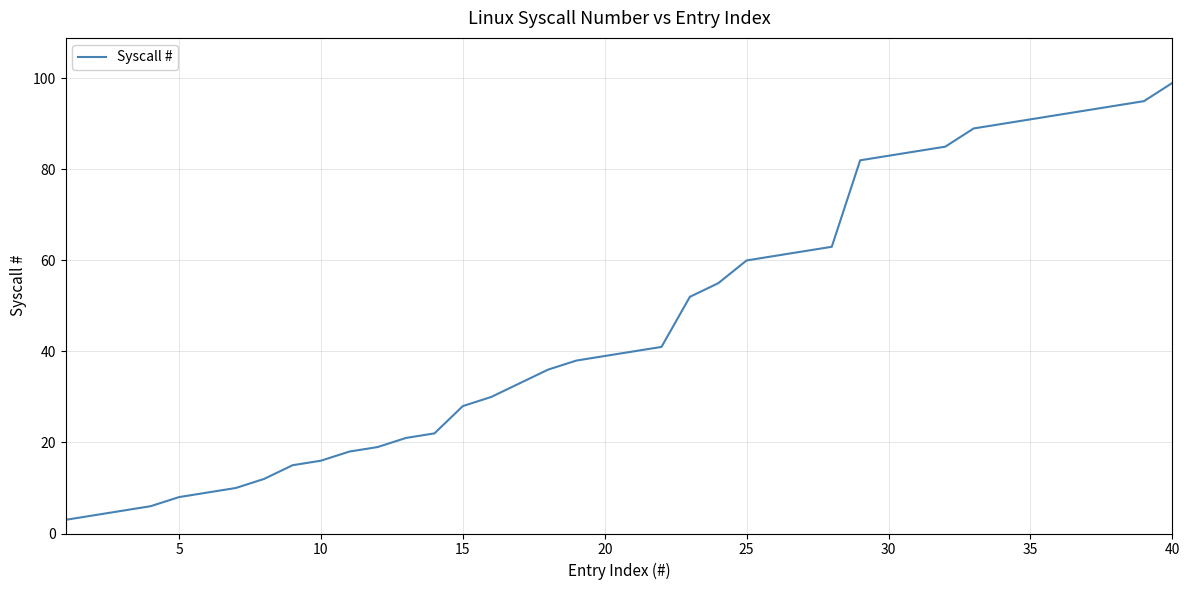

Reading left to right, list all the values displayed in this chart.

3	4	5	6	8	9	10	12	15	16	18	19	21	22	28	30	33	36	38	39	40	41	52	55	60	61	62	63	82	83	84	85	89	90	91	92	93	94	95	99